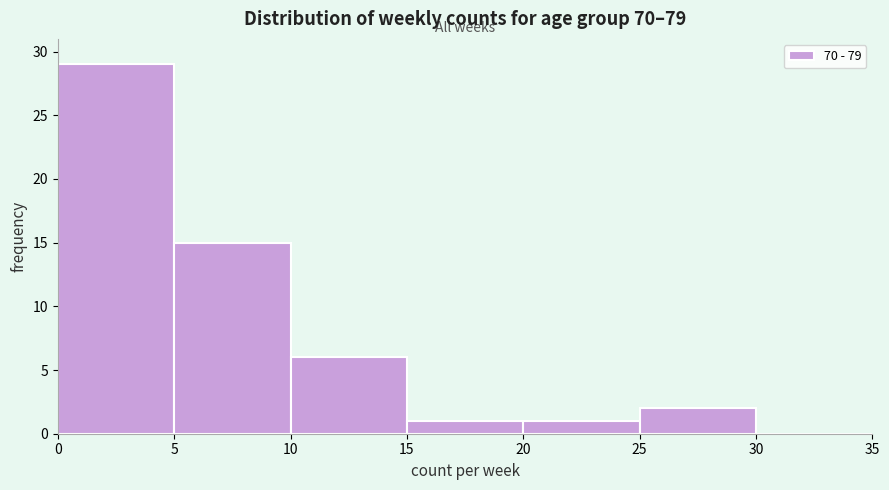

How tall is the bar that spans 10 to 15 on the x-axis? The values are not printed on the chart, so give them approximately, as read against the axis.

6